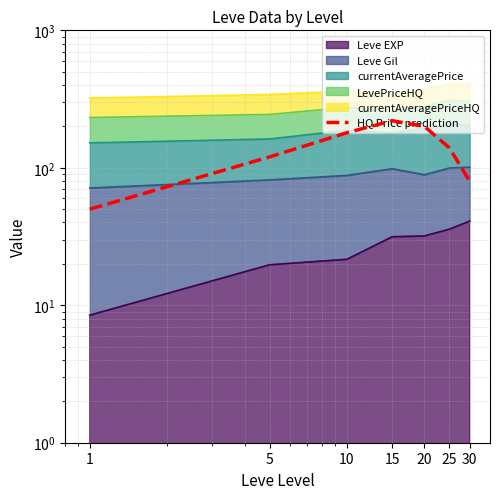

True or false: the data shows 180 at 10.

True